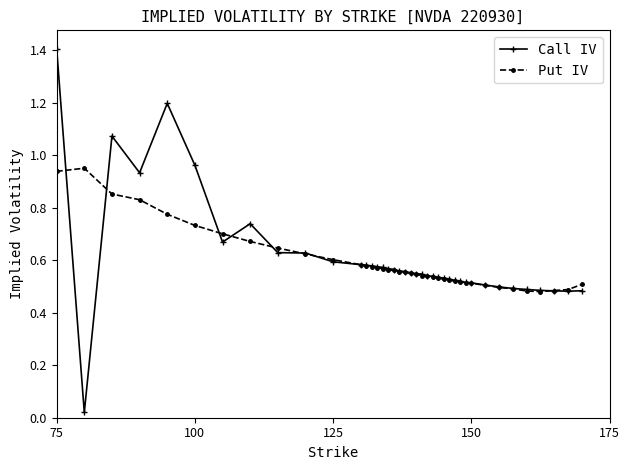

How many lines are shown in the chart?

2